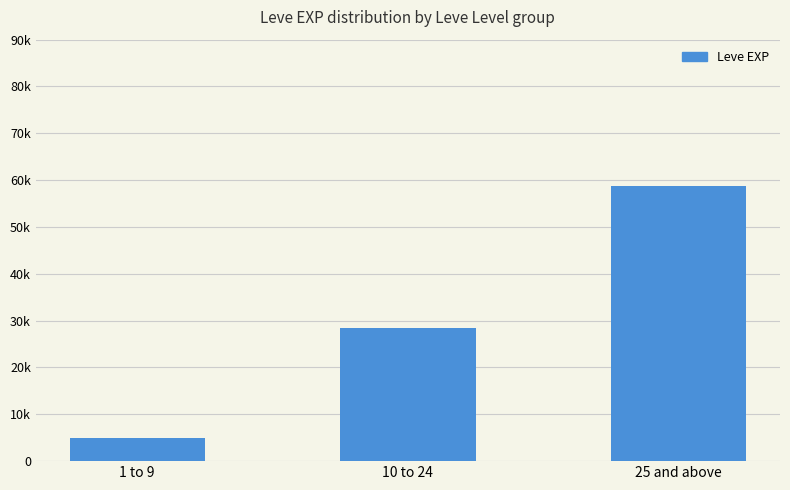

List the labels in order of value, smallest first.

1 to 9, 10 to 24, 25 and above